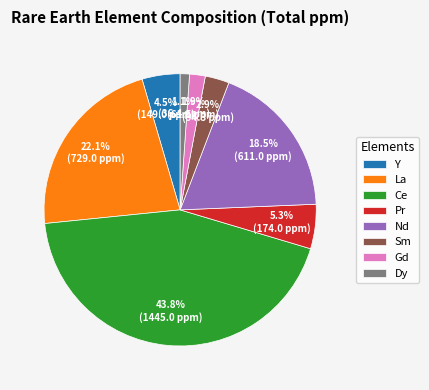

What percentage is the Sm slice, to the nearest percent?

3%